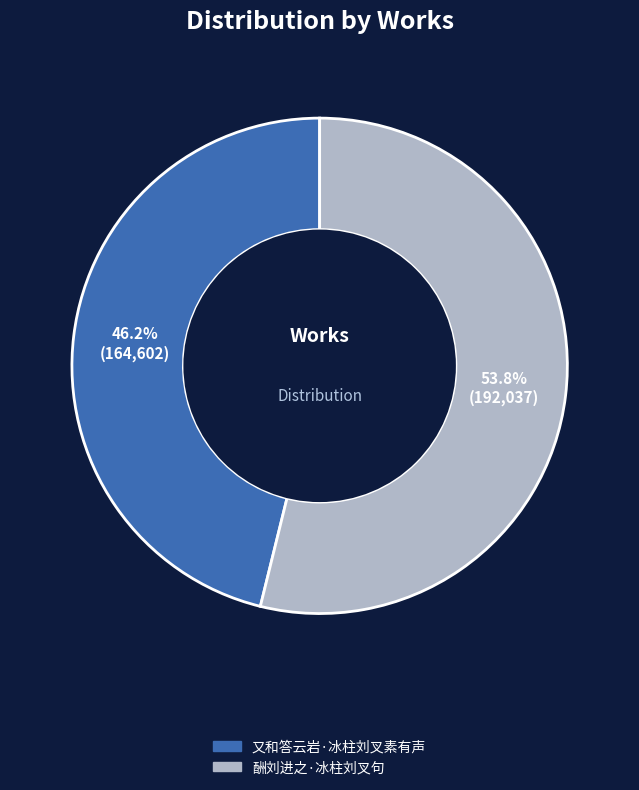

Which has a higher value, 又和答云岩·冰柱刘叉素有声 or 酬刘进之·冰柱刘叉句?

酬刘进之·冰柱刘叉句